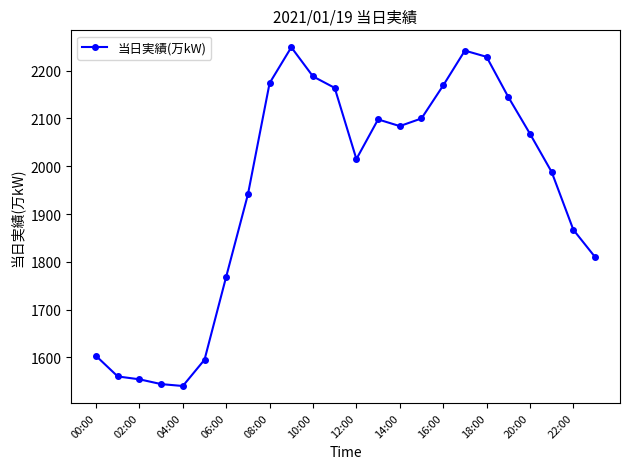

What is the smallest value displayed?

1540